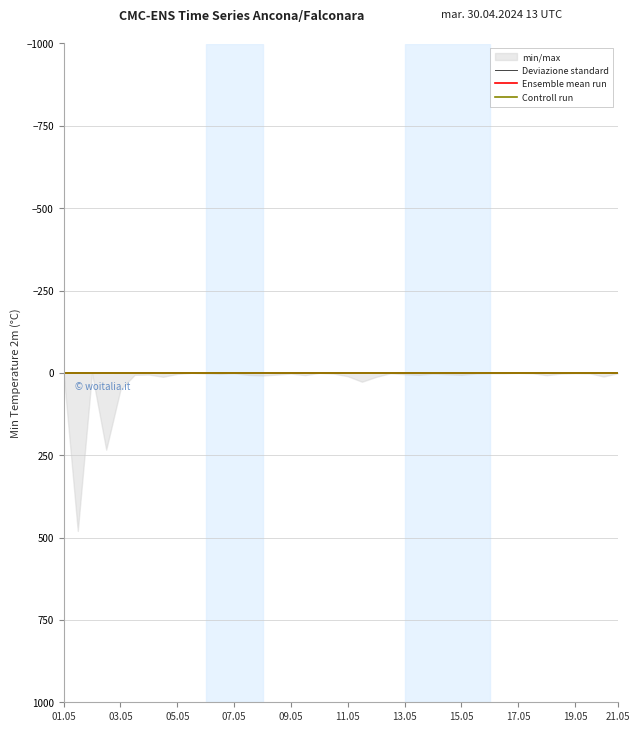

What is the label of the 25th point from the left?

13.05